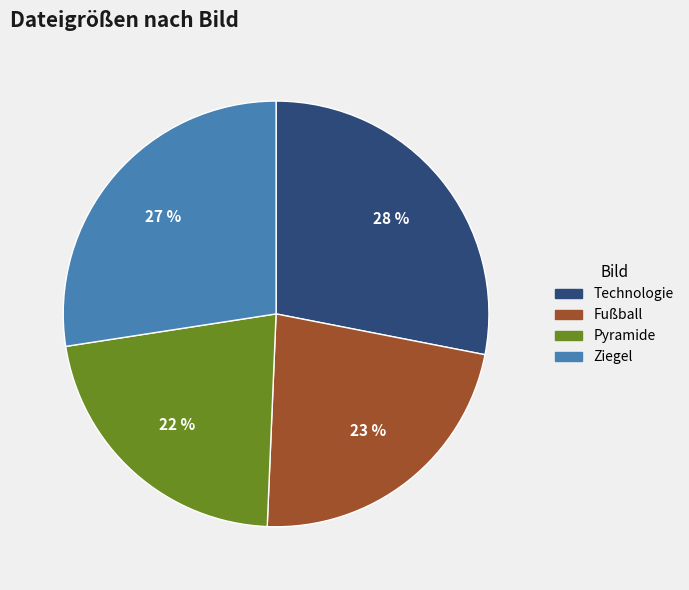

Which category has the smallest portion of the pie?

Pyramide